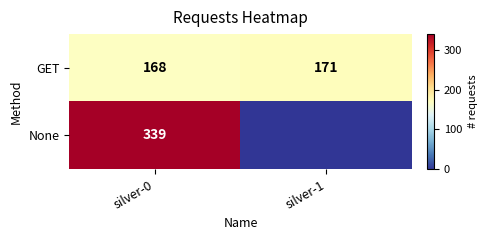

What value does the GET series have at silver-0?

168